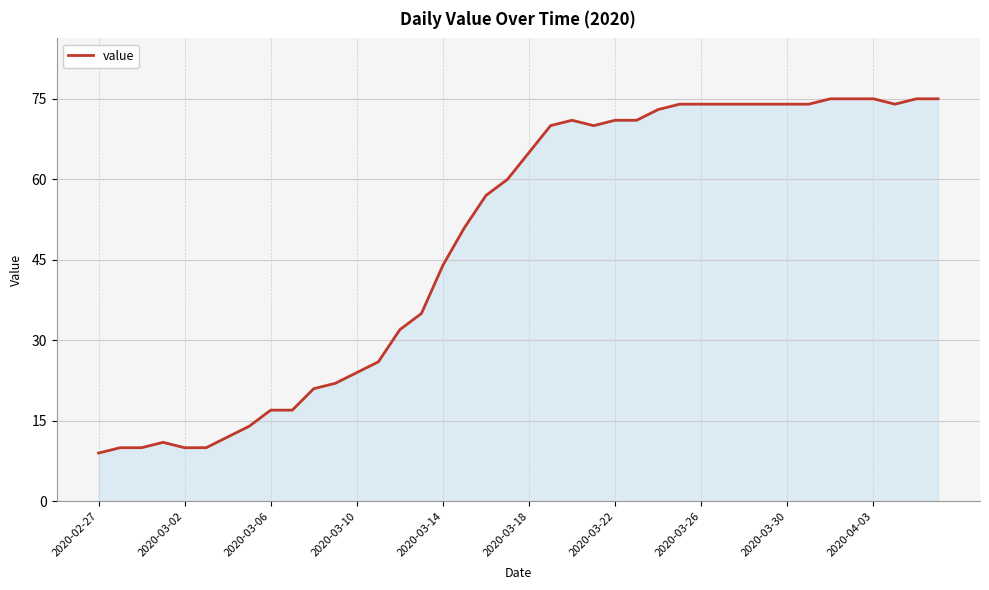

What is the greatest value displayed?

75